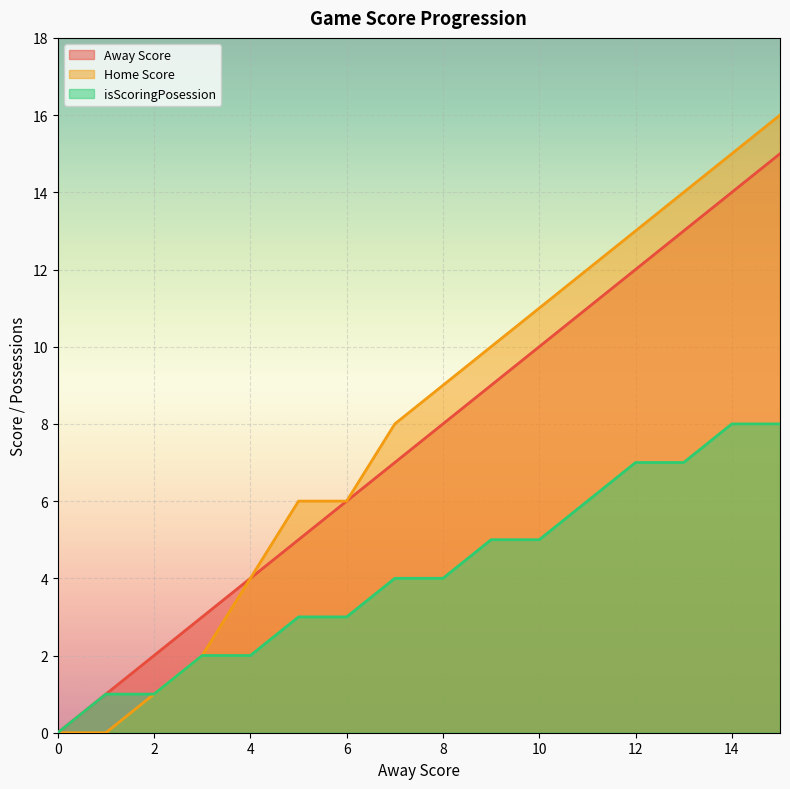

Is it true that Away Score equals 3 at 4?

False